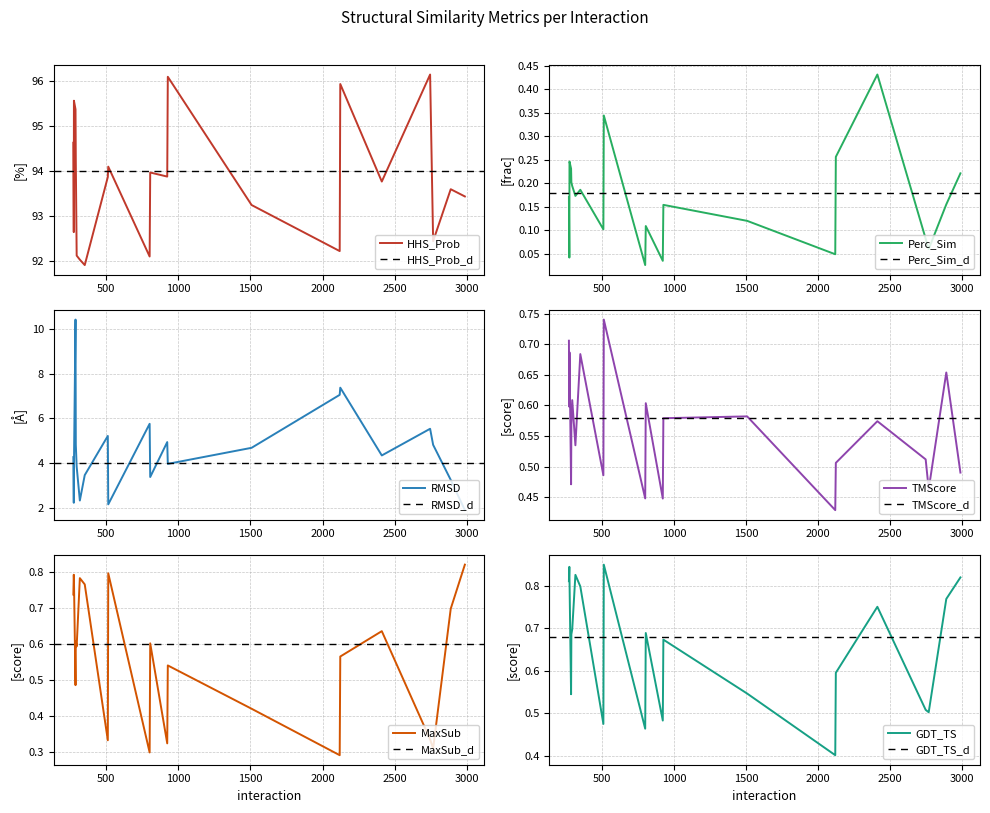

What are all the series names shown in the legend?

HHS_Prob, Perc_Sim, RMSD, TMScore, MaxSub, GDT_TS